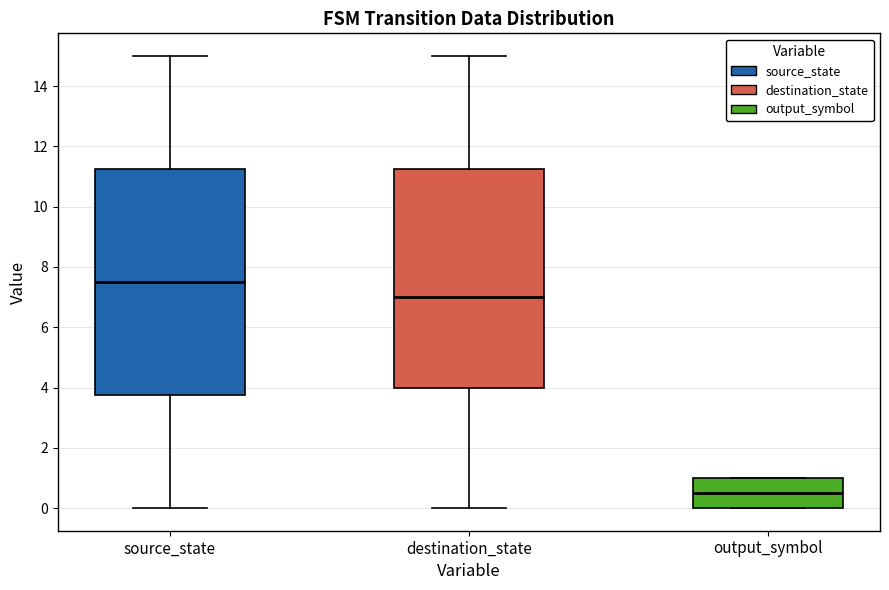

Reading left to right, transcribe this box plot: for each box, give where its median line is, the range the box spans, and where its two whiskers end, as read against the y-axis. The values are not printed on the chart, so give them approximately, as read against the axis.

source_state: median 7.6, box 3.8 to 11.2, whiskers 0.0 to 15.0
destination_state: median 7.0, box 4.0 to 11.2, whiskers 0.0 to 15.0
output_symbol: median 0.6, box 0.0 to 1.0, whiskers 0.0 to 1.0